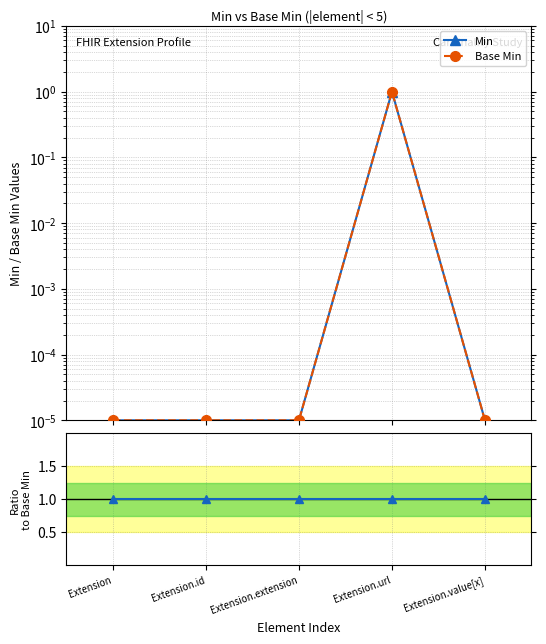

True or false: Min and Base Min cross at least once.

False